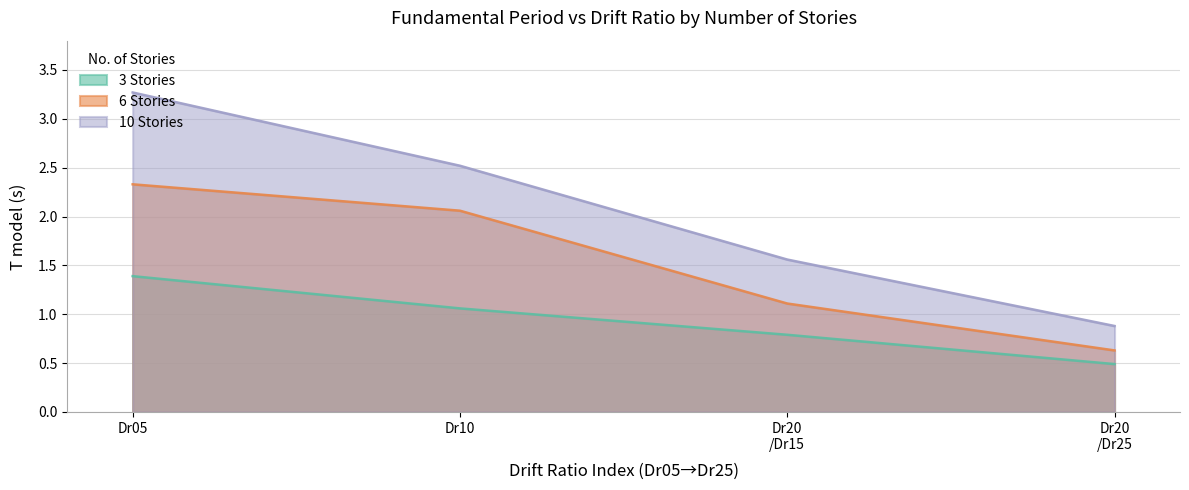

Rank the categories by 6 Stories value from highest to lowest.

Dr05, Dr10, Dr20
/Dr15, Dr20
/Dr25